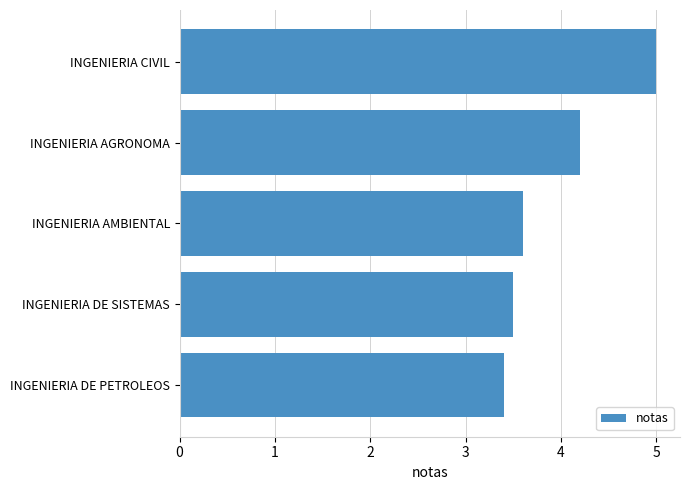

What position from the top is INGENIERIA DE PETROLEOS?

5